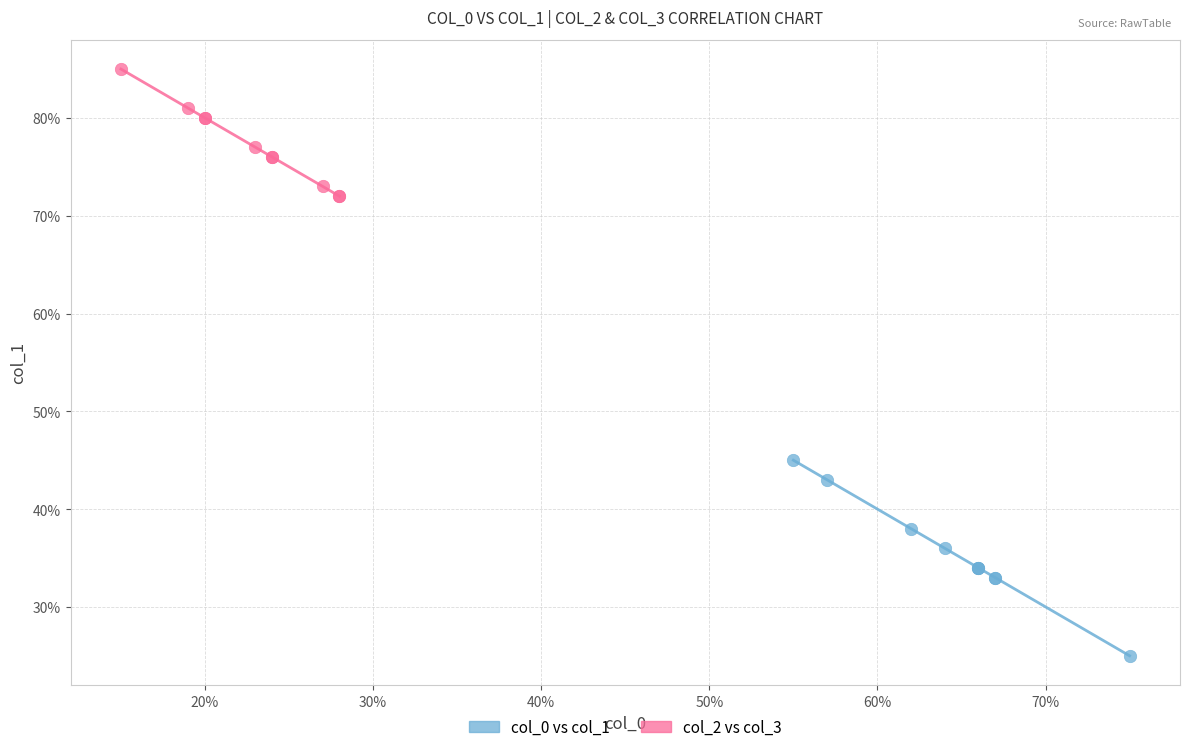

Which series reaches the minimum Y coordinate?

col_0 vs col_1